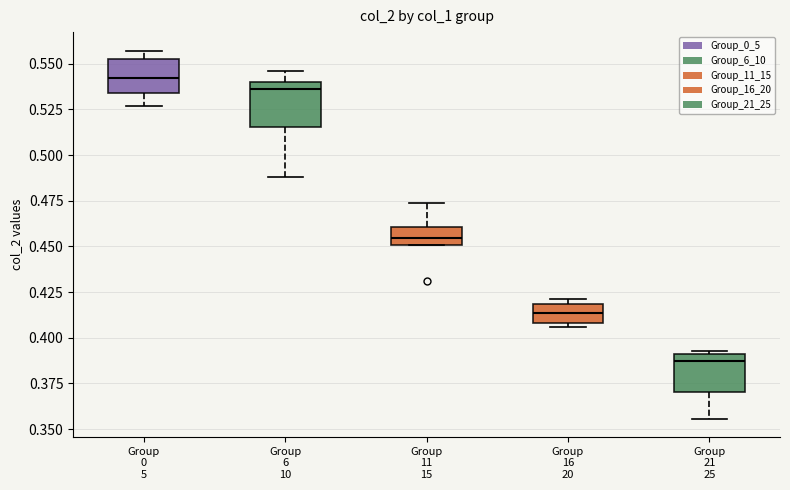

Where is the lower edge of the box for Group 21 25 on the y-axis? The values are not printed on the chart, so give them approximately, as read against the axis.

0.370